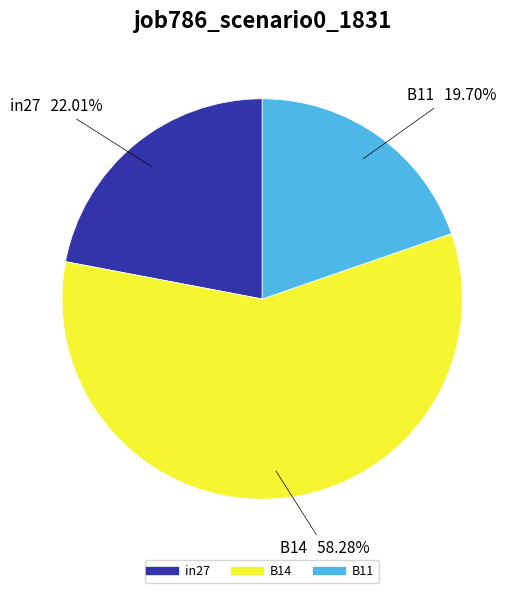

Which slice is the smallest?

B11